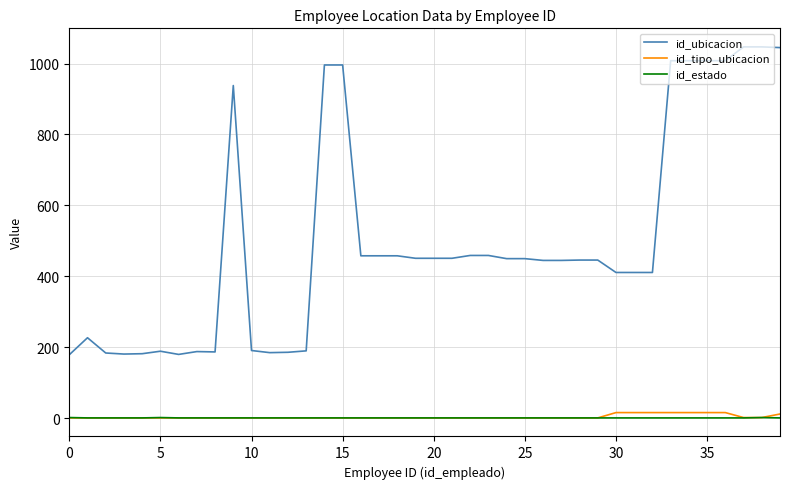

What are all the series names shown in the legend?

id_ubicacion, id_tipo_ubicacion, id_estado